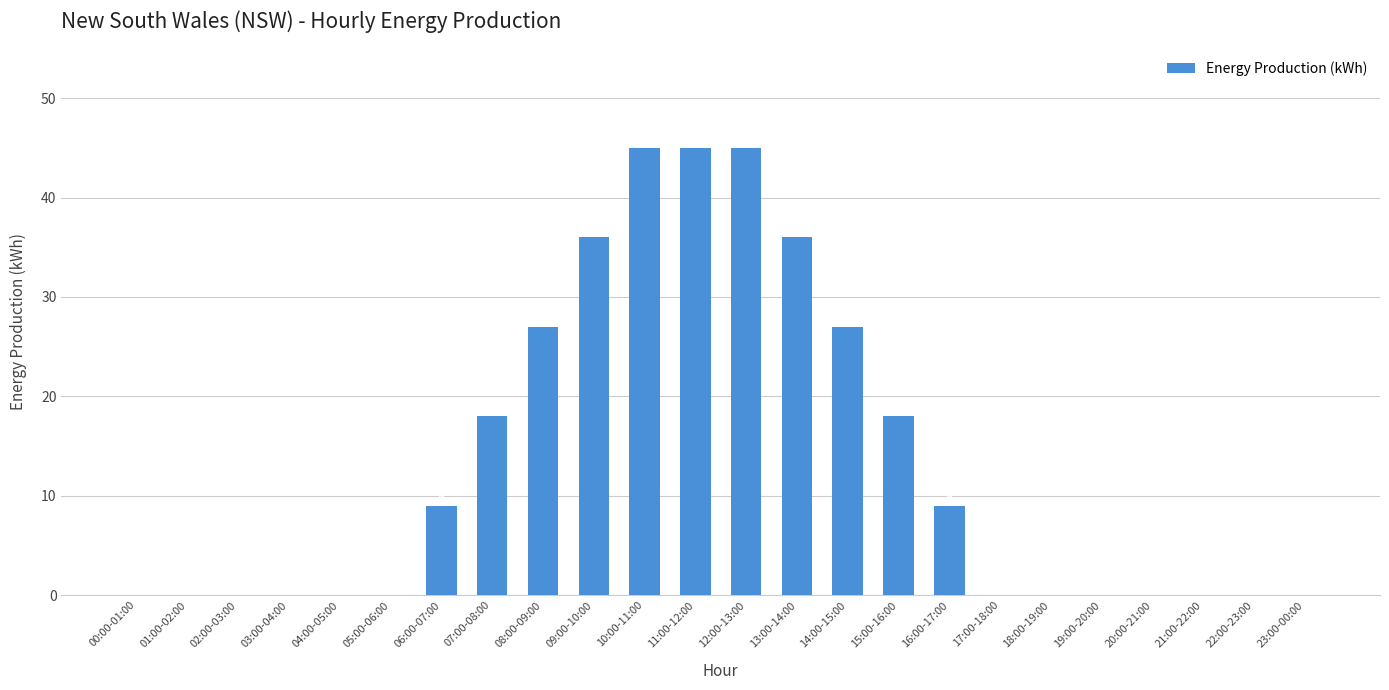

What is the change in value from 03:00-04:00 to 06:00-07:00?

+9